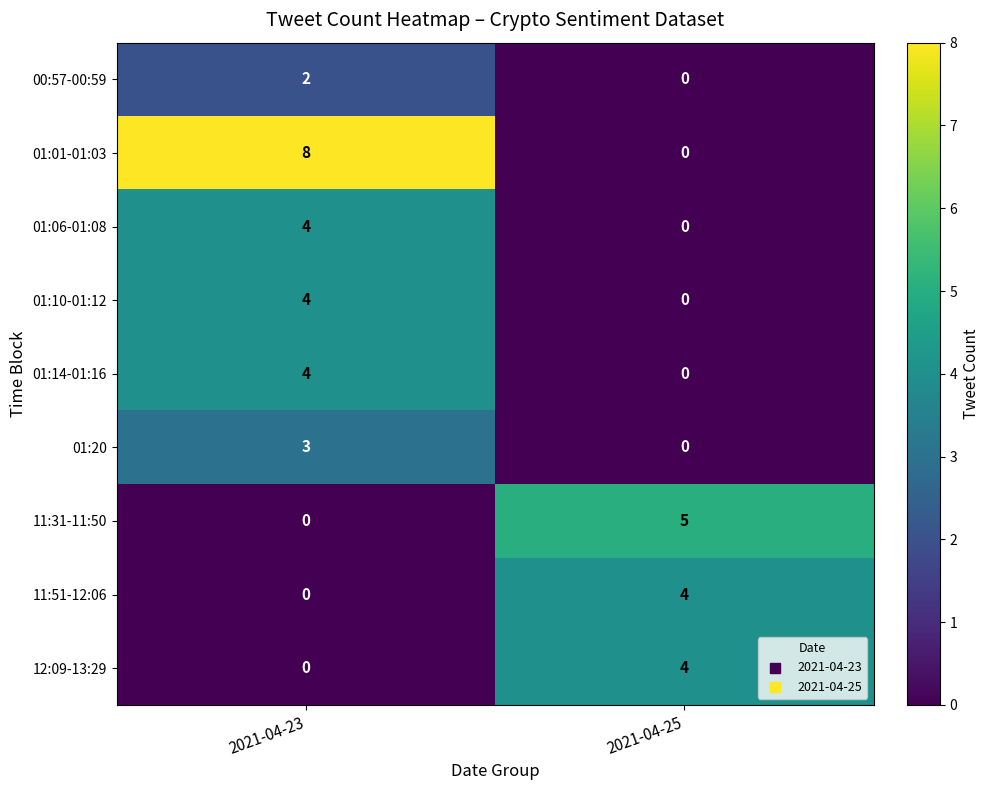

List the labels in order of 01:10-01:12 value, largest first.

2021-04-23, 2021-04-25